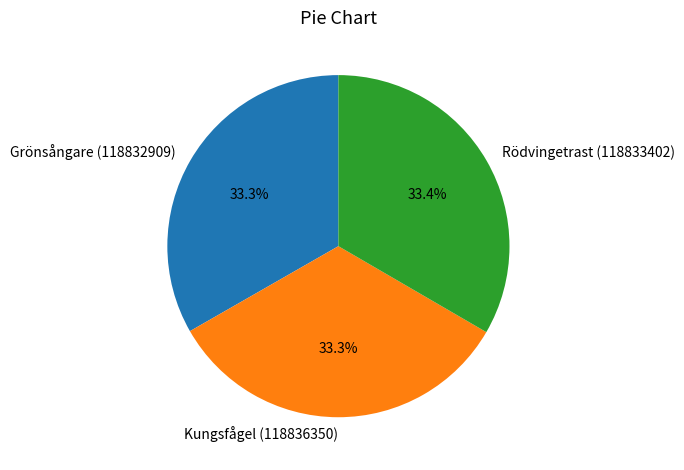

Do Kungsfågel (118836350) and Rödvingetrast (118833402) together represent more than half of the pie?

Yes